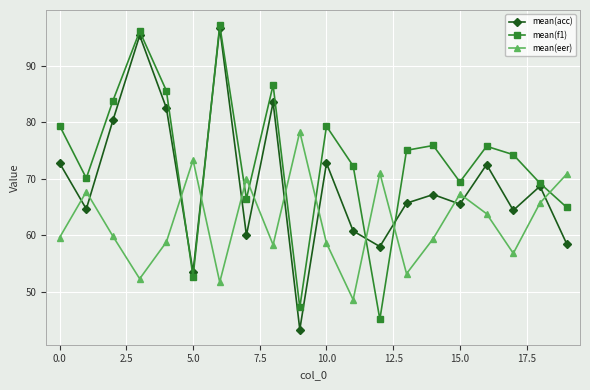

In mean(f1), how many points are higher than both neighbors (excluding endpoints)?

6